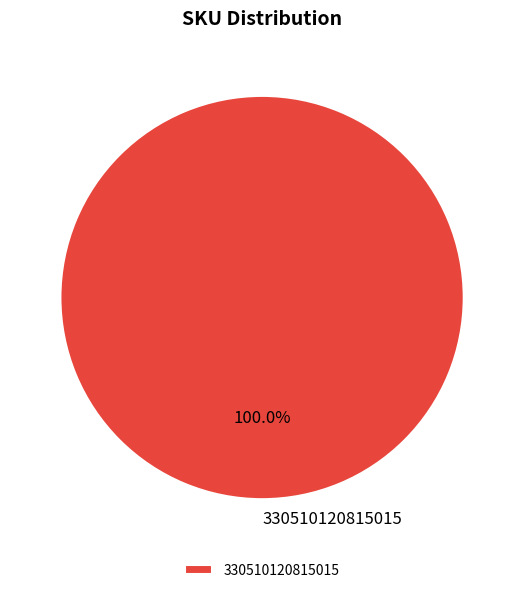

Count the number of slices in the pie.

1